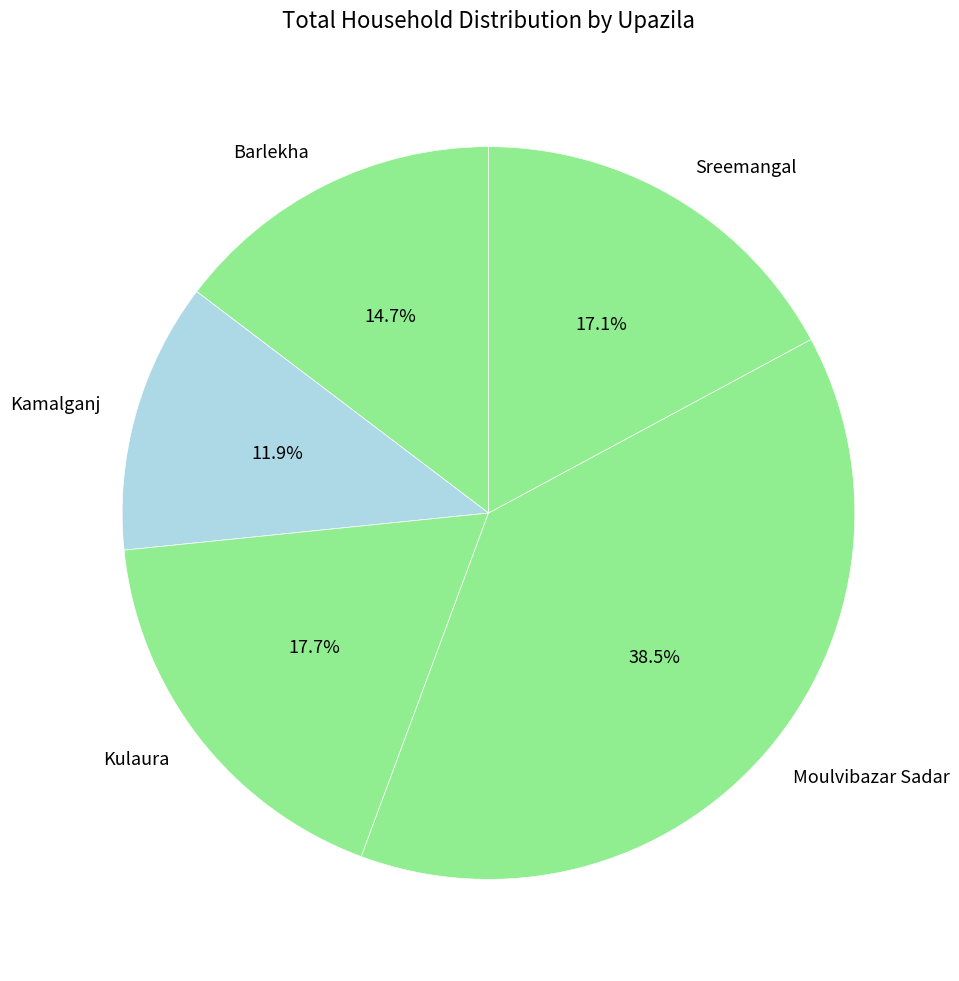

How many slices are in this pie chart?

5